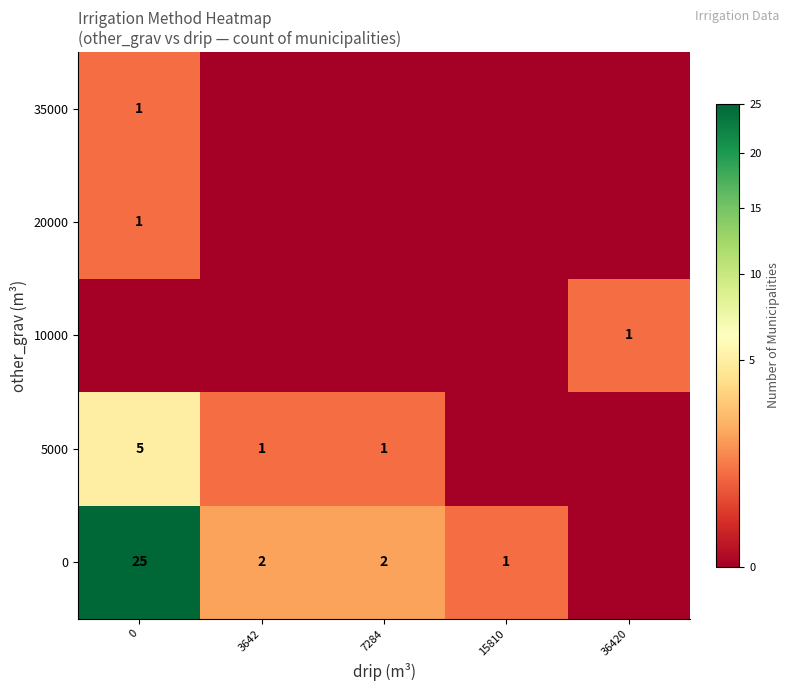

Is the value of 0 at 3642 greater than the value of 5000 at 3642?

Yes